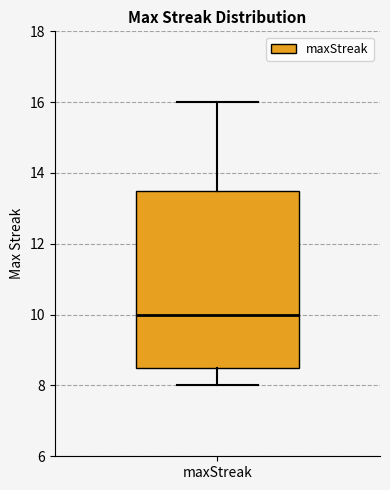

Transcribe this box plot: give where the median line is, the range the box spans, and where the two whiskers end, as read against the y-axis. The values are not printed on the chart, so give them approximately, as read against the axis.

median 10.0, box 8.6 to 13.6, whiskers 8.0 to 16.0